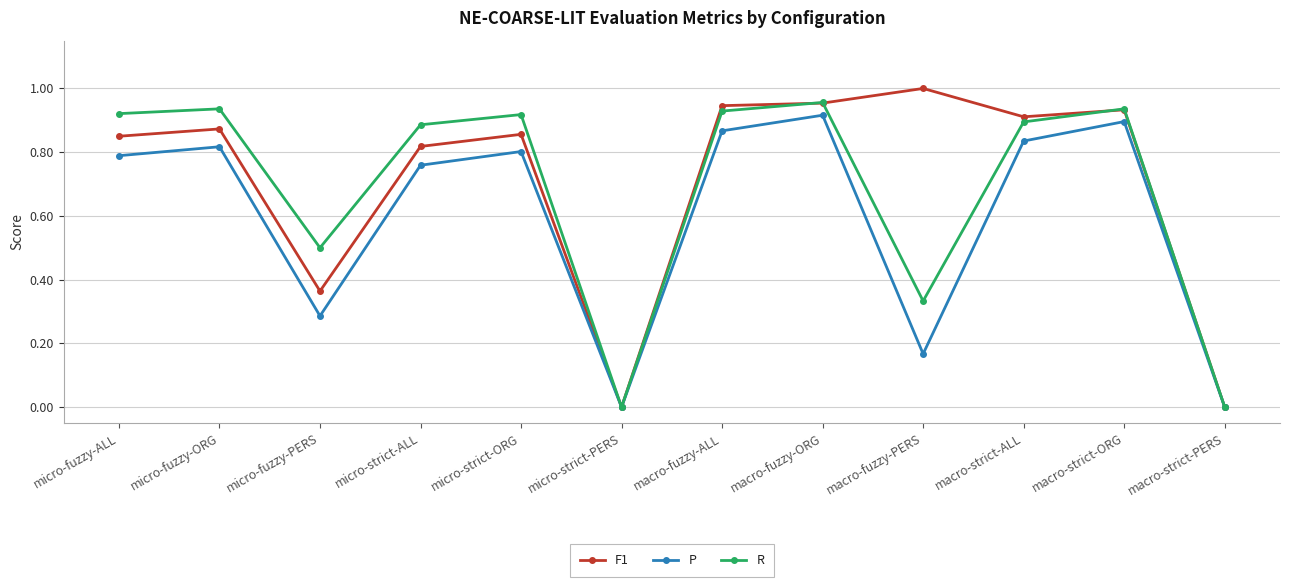

What is the average value of the F1 series?

0.7